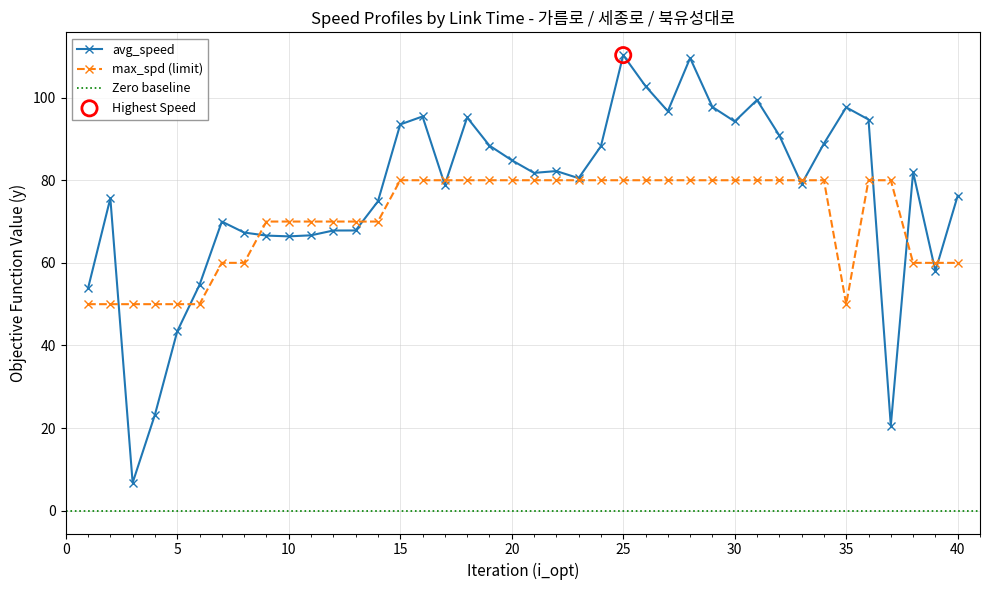

At how many categories does at least one series exceed 96?

7